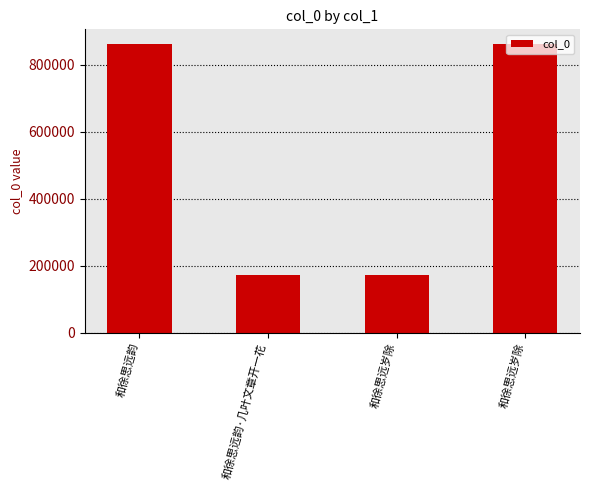

List the labels in order of value, largest first.

和徐思远岁除, 和徐思远韵, 和徐思远岁除, 和徐思远韵·几叶文章开一花